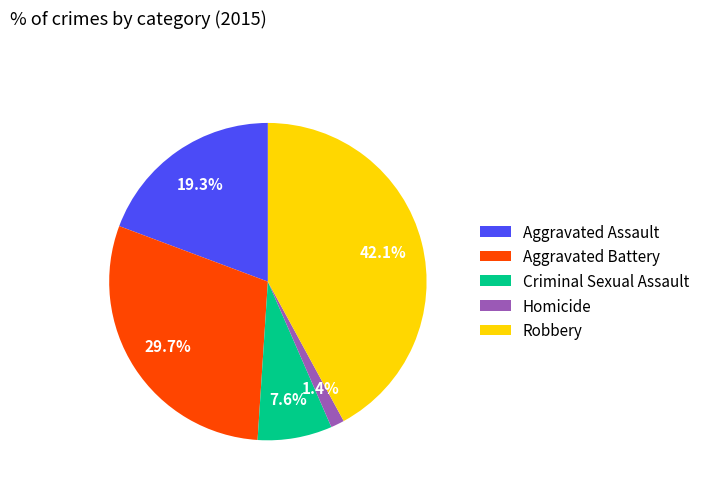

Rank the categories by value from lowest to highest.

Homicide, Criminal Sexual Assault, Aggravated Assault, Aggravated Battery, Robbery